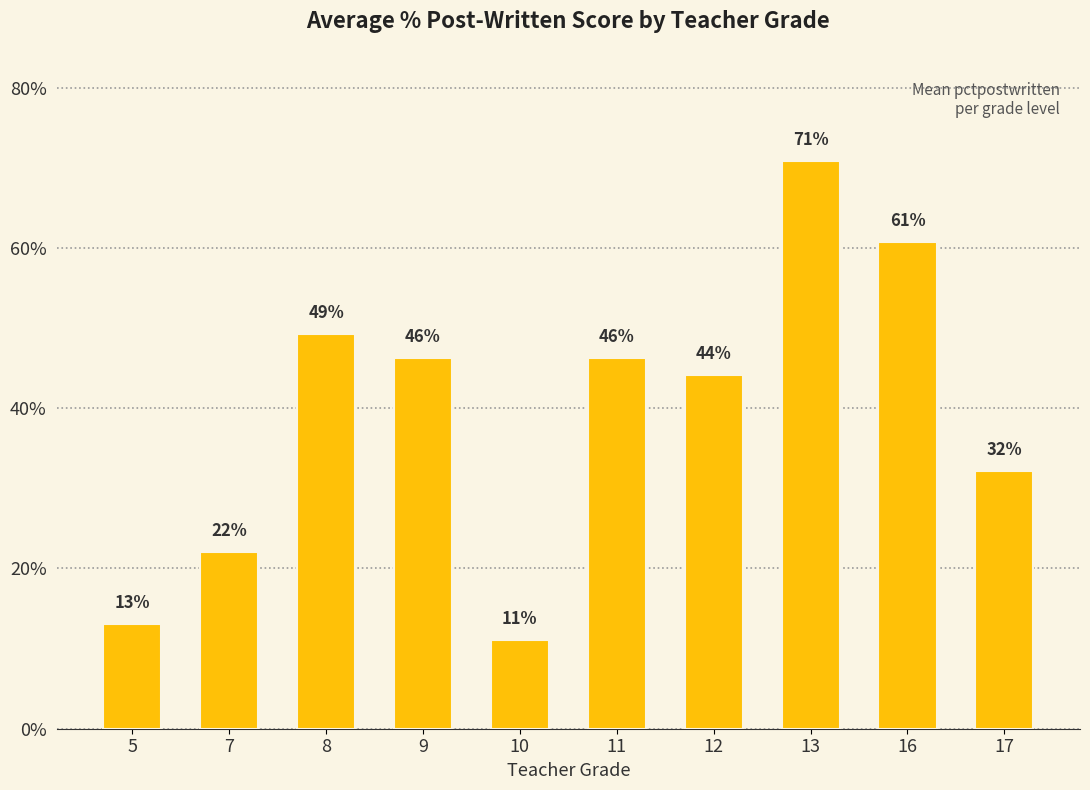

Are the bars horizontal?

No